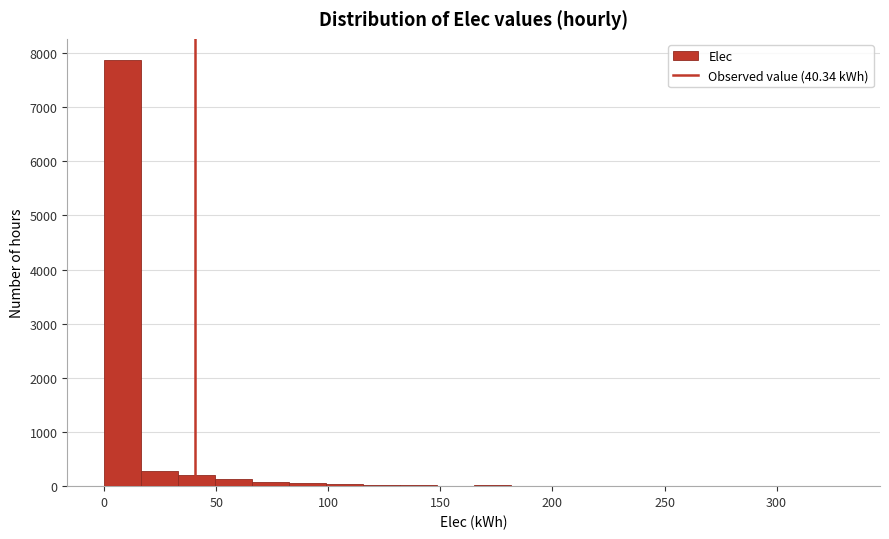

Around what value on the x-axis is the tallest bar? Give the approximate position of its centre, as read against the axis.

10